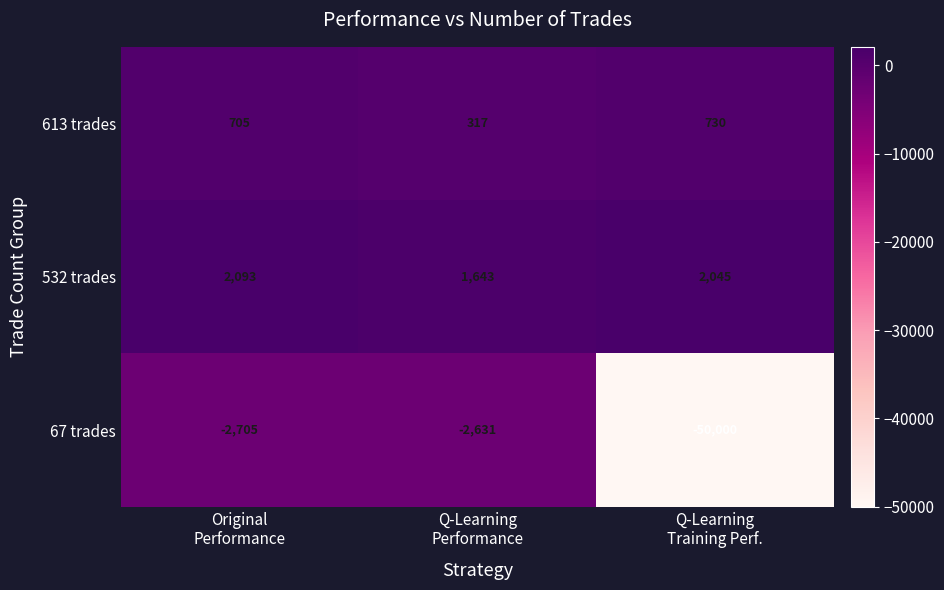

What is the maximum value shown in the chart?

2093